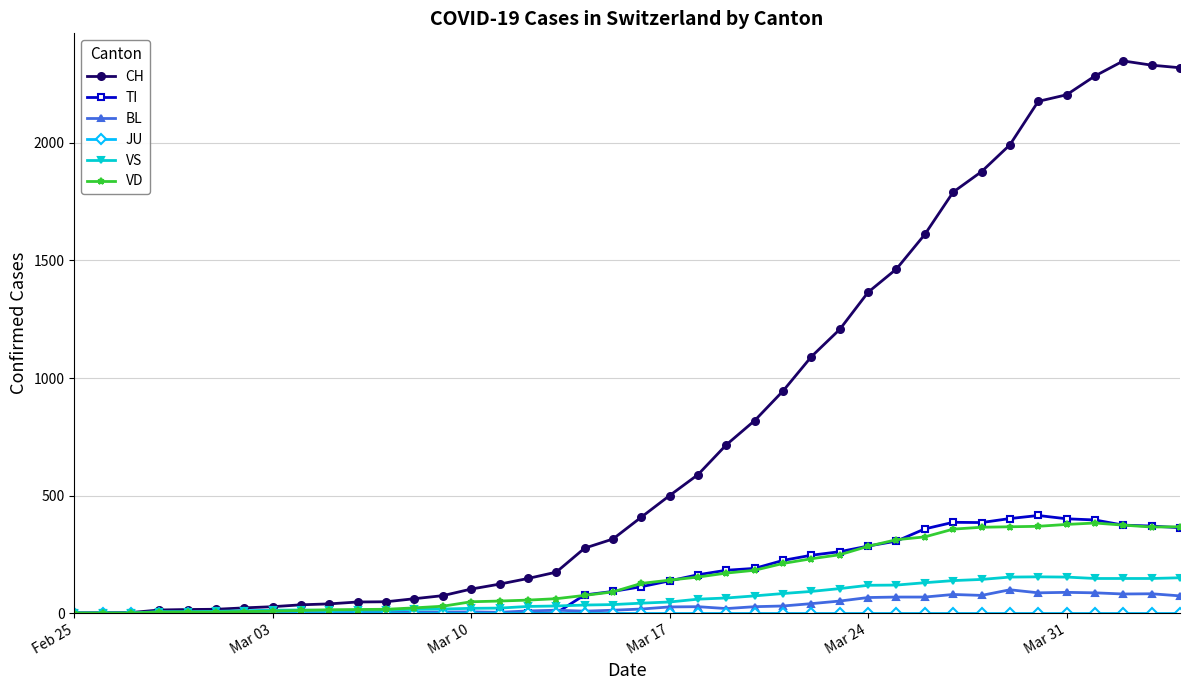

Which series has the largest total across all categories?

CH